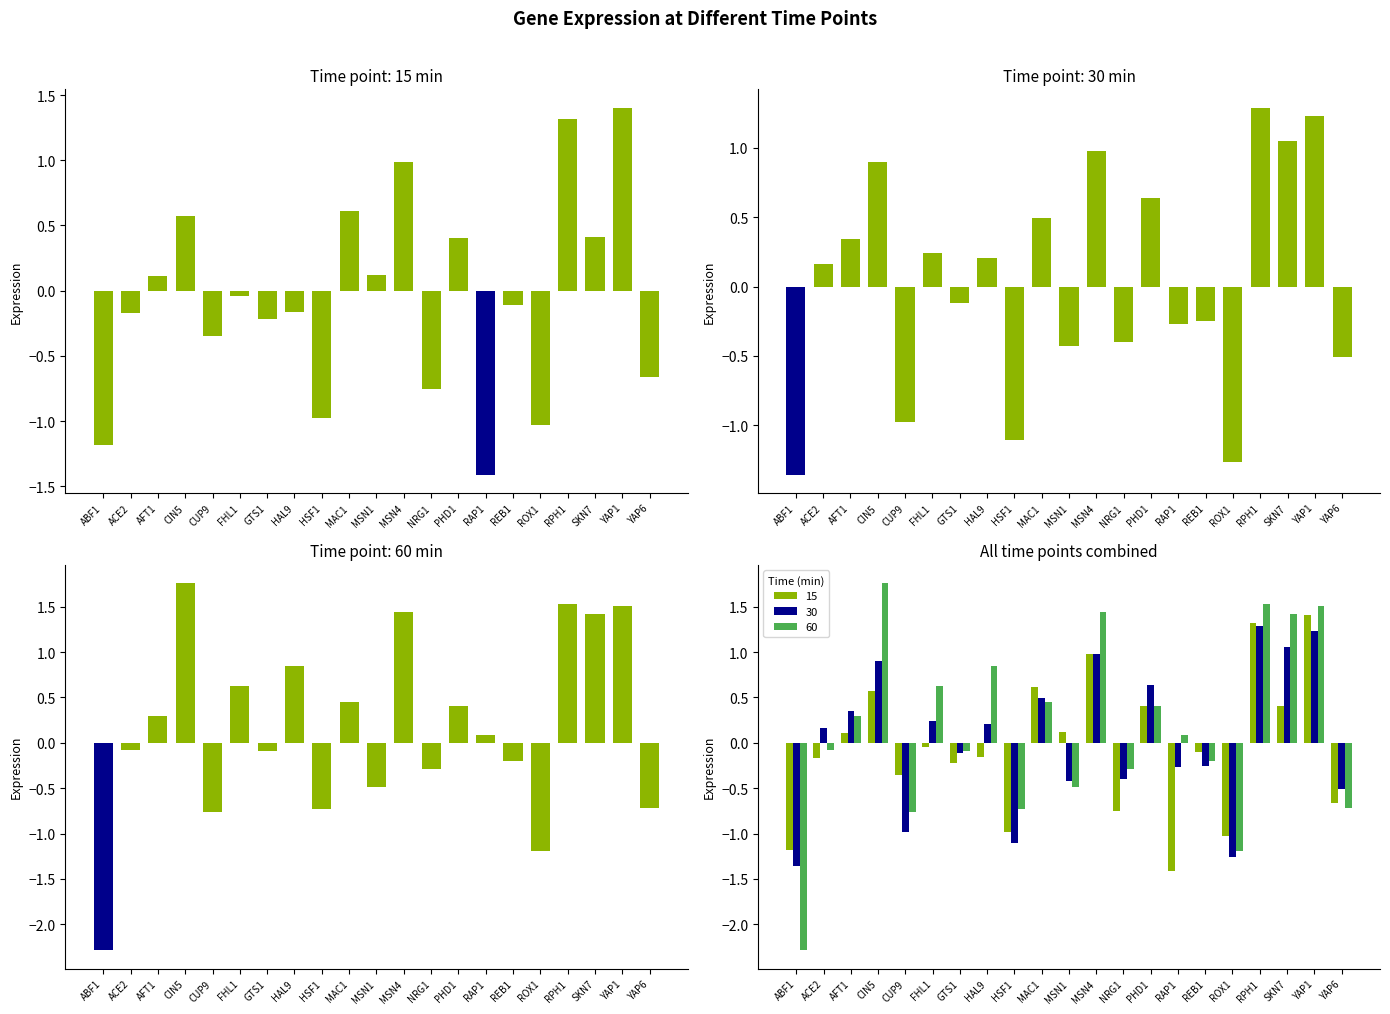

What position from the left is PHD1?

14